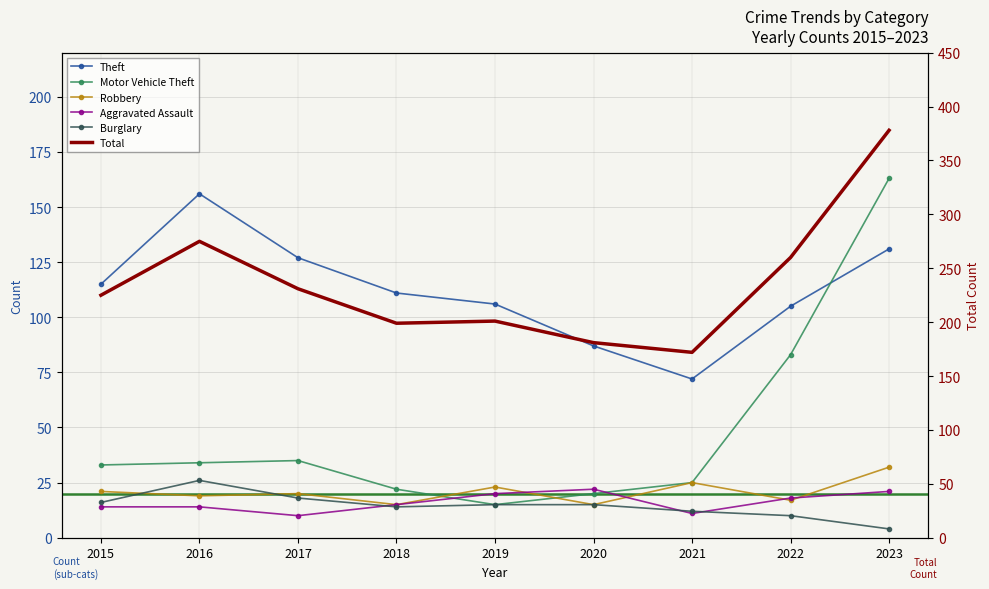

Reading left to right, extract all data points from this chart.

Theft: 2015=115	2016=156	2017=127	2018=111	2019=106	2020=87	2021=72	2022=105	2023=131
Motor Vehicle Theft: 2015=33	2016=34	2017=35	2018=22	2019=15	2020=20	2021=25	2022=83	2023=163
Robbery: 2015=21	2016=19	2017=20	2018=15	2019=23	2020=15	2021=25	2022=17	2023=32
Aggravated Assault: 2015=14	2016=14	2017=10	2018=15	2019=20	2020=22	2021=11	2022=18	2023=21
Burglary: 2015=16	2016=26	2017=18	2018=14	2019=15	2020=15	2021=12	2022=10	2023=4
Total: 2015=225	2016=275	2017=231	2018=199	2019=201	2020=181	2021=172	2022=260	2023=378